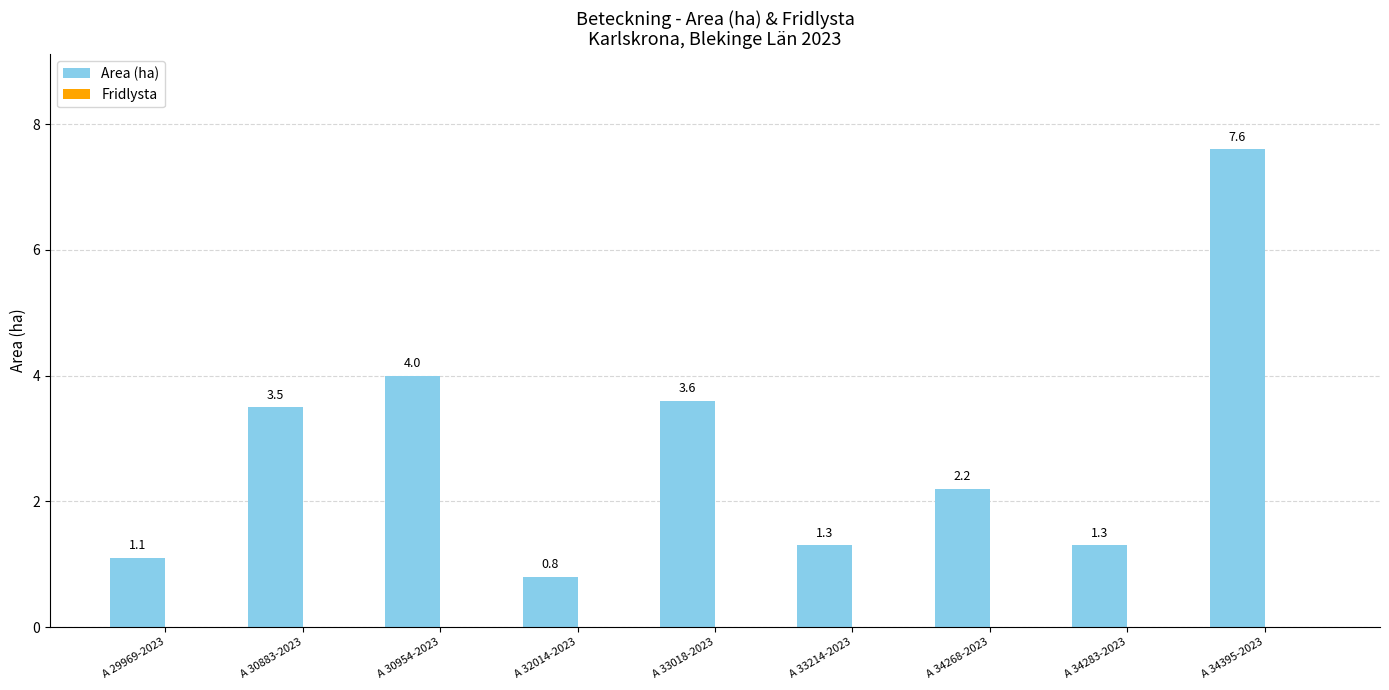

Which label corresponds to the largest value in the chart?

A 34395-2023